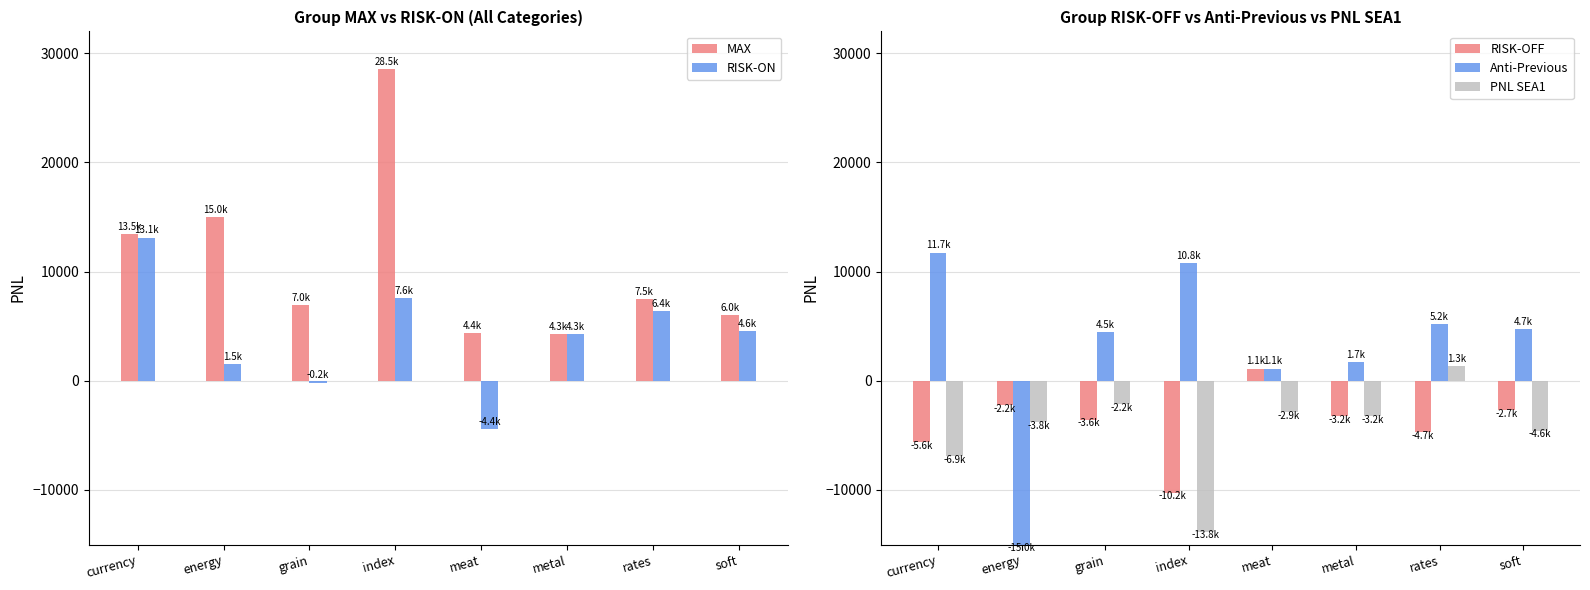

What is the difference between the PNL SEA1 values at energy and rates?

5115.3